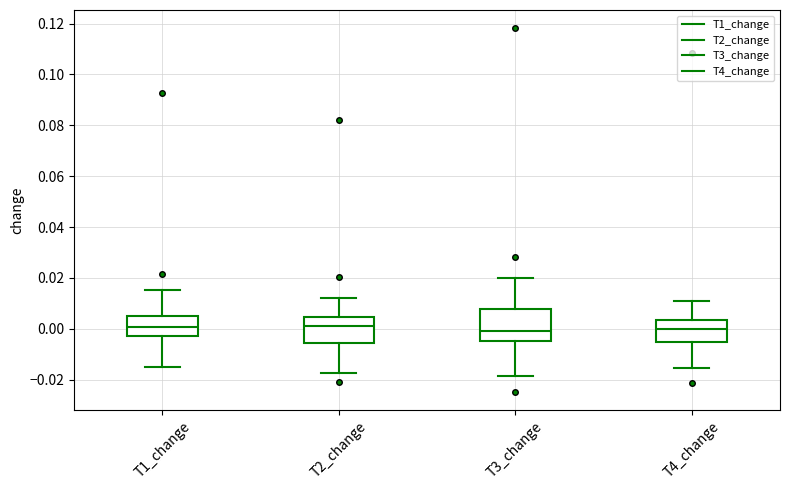

Where does the lower whisker of the box for T1_change end on the y-axis? The values are not printed on the chart, so give them approximately, as read against the axis.

-0.016